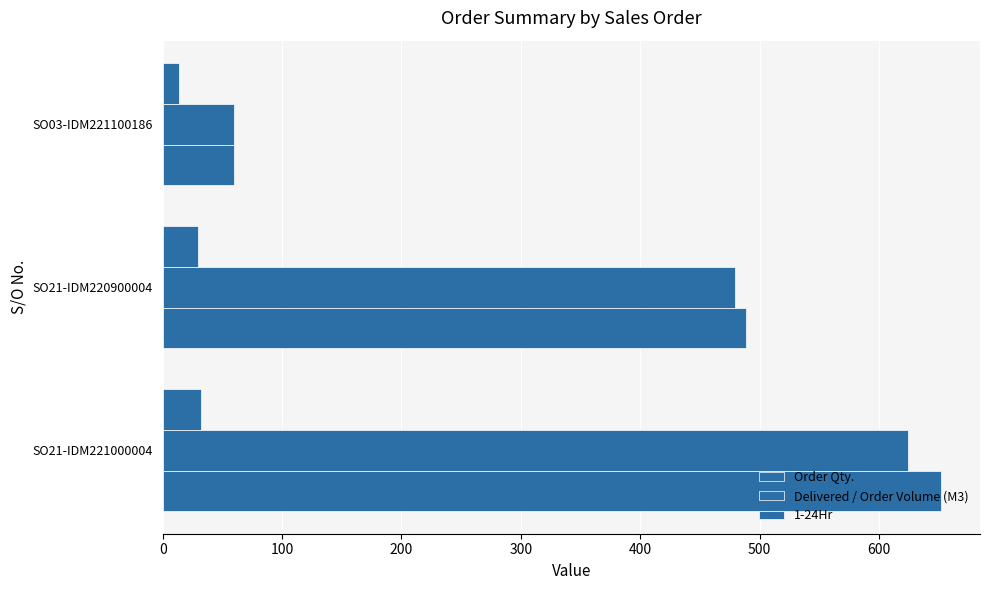

How many data points does each series have?

3